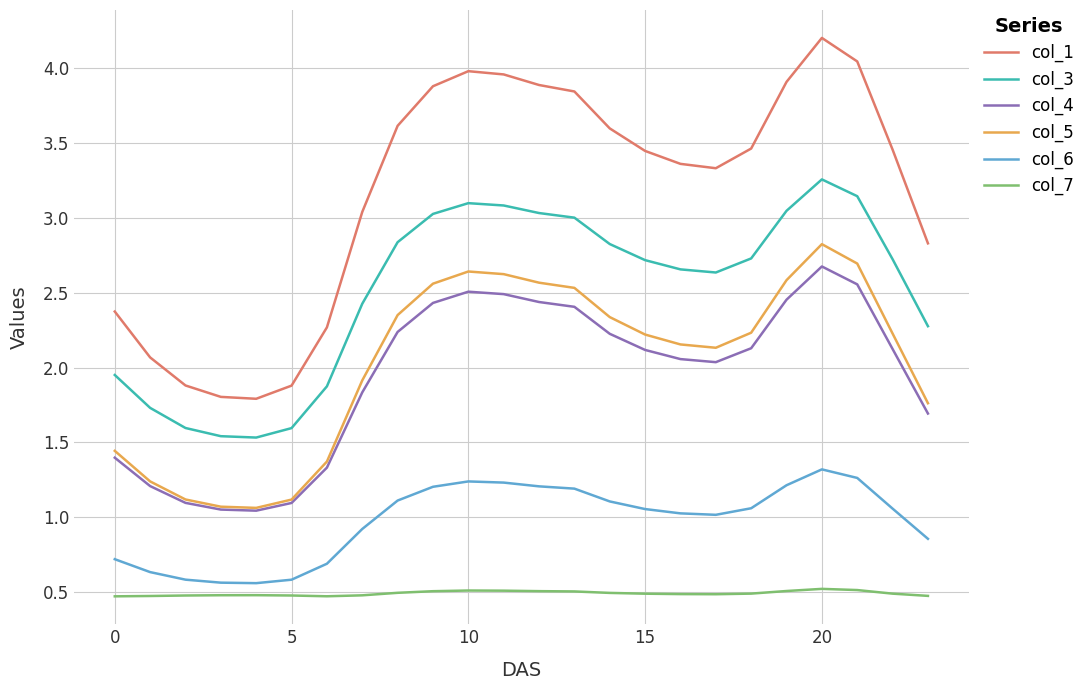

True or false: col_1 and col_7 cross at least once.

False